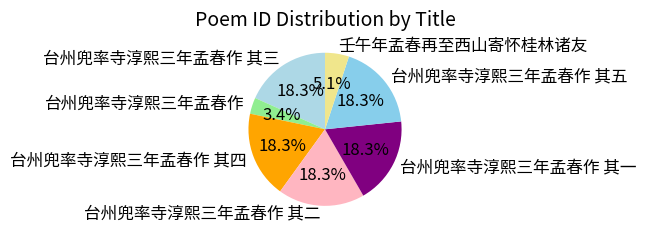

To the nearest percent, what is the average slice percentage?

14%